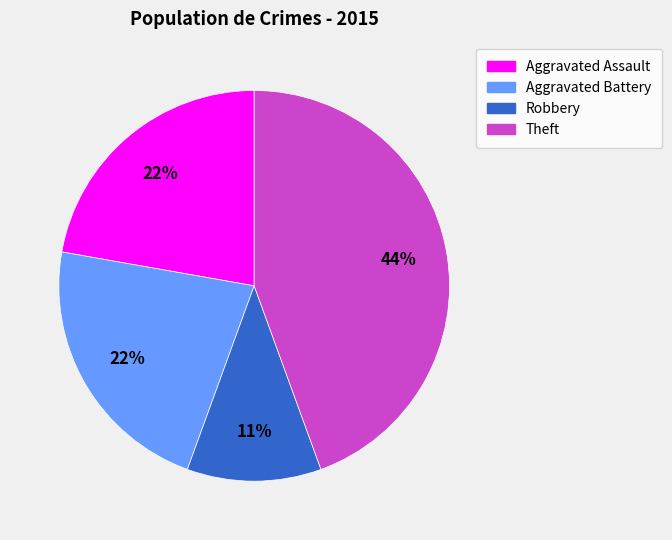

Is there any slice that represents more than half of the pie?

No